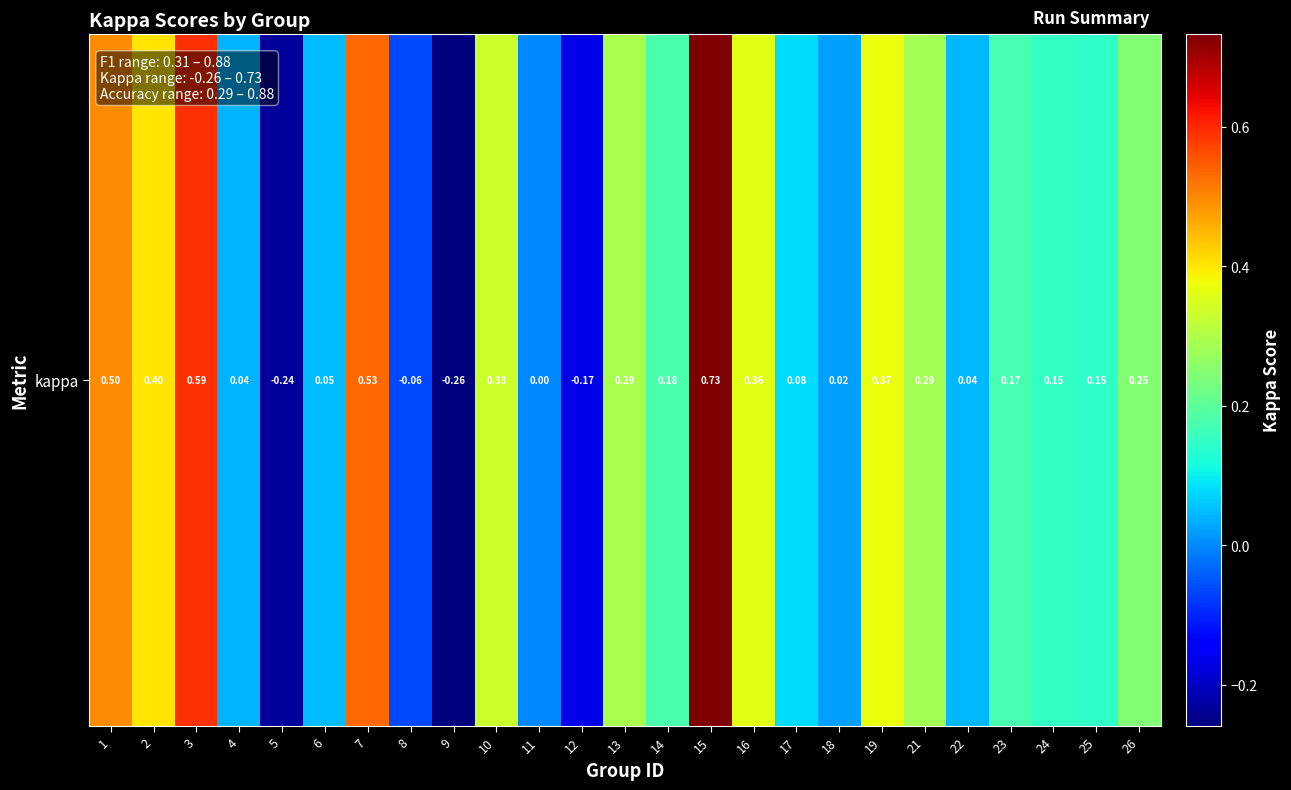

The value at 3 is 0.4. True or false?

False